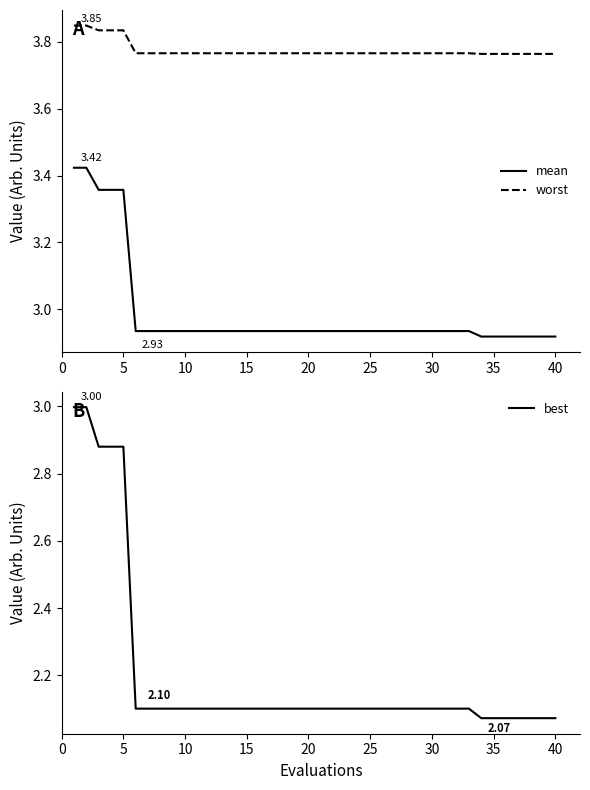

True or false: mean has more than 0 points higher than both neighbors.

False